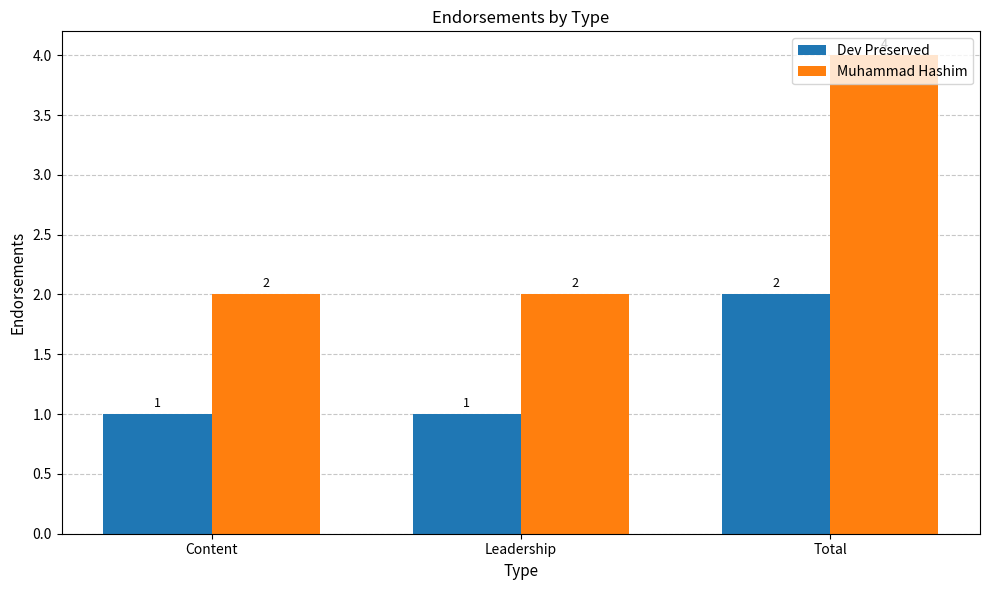

What position from the right is Leadership?

2